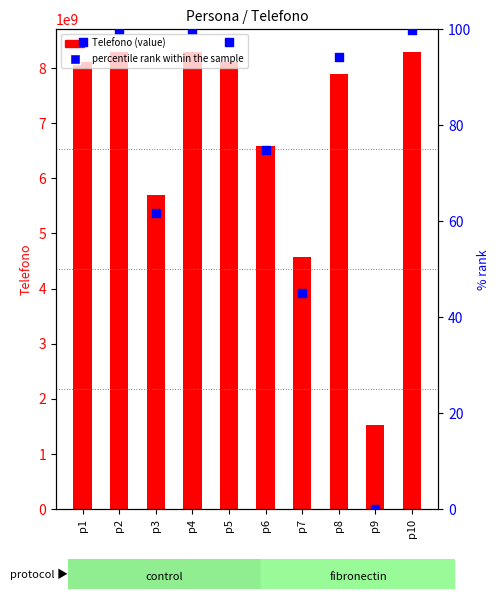

What are all the series names shown in the legend?

Telefono, percentile rank within the sample